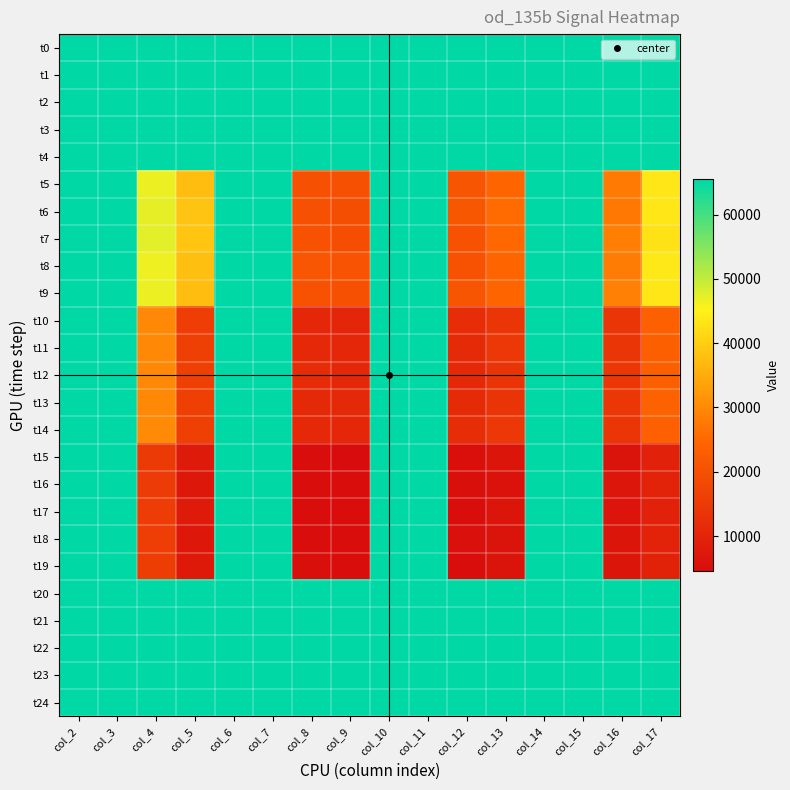

Reading left to right, extract all data points from this chart.

t0: col_2=65520	col_3=65520	col_4=65520	col_5=65520	col_6=65520	col_7=65520	col_8=65520	col_9=65520	col_10=65520	col_11=65520	col_12=65520	col_13=65520	col_14=65520	col_15=65520	col_16=65520	col_17=65520
t1: col_2=65520	col_3=65520	col_4=65520	col_5=65520	col_6=65520	col_7=65520	col_8=65520	col_9=65520	col_10=65520	col_11=65520	col_12=65520	col_13=65520	col_14=65520	col_15=65520	col_16=65520	col_17=65520
t2: col_2=65520	col_3=65520	col_4=65520	col_5=65520	col_6=65520	col_7=65520	col_8=65520	col_9=65520	col_10=65520	col_11=65520	col_12=65520	col_13=65520	col_14=65520	col_15=65520	col_16=65520	col_17=65520
t3: col_2=65520	col_3=65520	col_4=65520	col_5=65520	col_6=65520	col_7=65520	col_8=65520	col_9=65520	col_10=65520	col_11=65520	col_12=65520	col_13=65520	col_14=65520	col_15=65520	col_16=65520	col_17=65520
t4: col_2=65520	col_3=65520	col_4=65520	col_5=65520	col_6=65520	col_7=65520	col_8=65520	col_9=65520	col_10=65520	col_11=65520	col_12=65520	col_13=65520	col_14=65520	col_15=65520	col_16=65520	col_17=65520
t5: col_2=65520	col_3=65520	col_4=46656	col_5=37557	col_6=65520	col_7=65520	col_8=20309	col_9=20205	col_10=65520	col_11=65520	col_12=21149	col_13=24704	col_14=65520	col_15=65520	col_16=27794	col_17=43666
t6: col_2=65520	col_3=65520	col_4=47090	col_5=38424	col_6=65520	col_7=65520	col_8=20173	col_9=19472	col_10=65520	col_11=65520	col_12=21613	col_13=25640	col_14=65520	col_15=65520	col_16=27546	col_17=43370
t7: col_2=65520	col_3=65520	col_4=47378	col_5=38706	col_6=65520	col_7=65520	col_8=20549	col_9=19626	col_10=65520	col_11=65520	col_12=20568	col_13=25234	col_14=65520	col_15=65520	col_16=28410	col_17=42789
t8: col_2=65520	col_3=65520	col_4=46370	col_5=37776	col_6=65520	col_7=65520	col_8=21400	col_9=20669	col_10=65520	col_11=65520	col_12=20461	col_13=24869	col_14=65520	col_15=65520	col_16=28157	col_17=43776
t9: col_2=65520	col_3=65520	col_4=46648	col_5=37421	col_6=65520	col_7=65520	col_8=20461	col_9=20293	col_10=65520	col_11=65520	col_12=20976	col_13=24461	col_14=65520	col_15=65520	col_16=28634	col_17=43682
t10: col_2=65520	col_3=65520	col_4=29912	col_5=15906	col_6=65520	col_7=65520	col_8=10642	col_9=10509	col_10=65520	col_11=65520	col_12=11949	col_13=14138	col_14=65520	col_15=65520	col_16=13882	col_17=23482
t11: col_2=65520	col_3=65520	col_4=29885	col_5=16154	col_6=65520	col_7=65520	col_8=11130	col_9=10586	col_10=65520	col_11=65520	col_12=11376	col_13=14560	col_14=65520	col_15=65520	col_16=13898	col_17=23386
t12: col_2=65520	col_3=65520	col_4=30010	col_5=16197	col_6=65520	col_7=65520	col_8=11458	col_9=10810	col_10=65520	col_11=65520	col_12=11154	col_13=13629	col_14=65520	col_15=65520	col_16=14301	col_17=23314
t13: col_2=65520	col_3=65520	col_4=29832	col_5=16064	col_6=65520	col_7=65520	col_8=10944	col_9=10989	col_10=65520	col_11=65520	col_12=11381	col_13=13666	col_14=65520	col_15=65520	col_16=14320	col_17=24160
t14: col_2=65520	col_3=65520	col_4=30221	col_5=16122	col_6=65520	col_7=65520	col_8=11101	col_9=10608	col_10=65520	col_11=65520	col_12=11912	col_13=14445	col_14=65520	col_15=65520	col_16=13746	col_17=23645
t15: col_2=65520	col_3=65520	col_4=15016	col_5=7818	col_6=65520	col_7=65520	col_8=4741	col_9=4506	col_10=65520	col_11=65520	col_12=5245	col_13=6573	col_14=65520	col_15=65520	col_16=6197	col_17=9296
t16: col_2=65520	col_3=65520	col_4=15152	col_5=7280	col_6=65520	col_7=65520	col_8=4901	col_9=4898	col_10=65520	col_11=65520	col_12=5130	col_13=5877	col_14=65520	col_15=65520	col_16=6653	col_17=9754
t17: col_2=65520	col_3=65520	col_4=15546	col_5=7632	col_6=65520	col_7=65520	col_8=5066	col_9=4632	col_10=65520	col_11=65520	col_12=5048	col_13=6440	col_14=65520	col_15=65520	col_16=6341	col_17=9306
t18: col_2=65520	col_3=65520	col_4=15882	col_5=7152	col_6=65520	col_7=65520	col_8=4784	col_9=4781	col_10=65520	col_11=65520	col_12=5458	col_13=6285	col_14=65520	col_15=65520	col_16=6440	col_17=9706
t19: col_2=65520	col_3=65520	col_4=15685	col_5=7565	col_6=65520	col_7=65520	col_8=5136	col_9=4712	col_10=65520	col_11=65520	col_12=4936	col_13=6288	col_14=65520	col_15=65520	col_16=6538	col_17=9458
t20: col_2=65520	col_3=65520	col_4=65520	col_5=65520	col_6=65520	col_7=65520	col_8=65520	col_9=65520	col_10=65520	col_11=65520	col_12=65520	col_13=65520	col_14=65520	col_15=65520	col_16=65520	col_17=65520
t21: col_2=65520	col_3=65520	col_4=65520	col_5=65520	col_6=65520	col_7=65520	col_8=65520	col_9=65520	col_10=65520	col_11=65520	col_12=65520	col_13=65520	col_14=65520	col_15=65520	col_16=65520	col_17=65520
t22: col_2=65520	col_3=65520	col_4=65520	col_5=65520	col_6=65520	col_7=65520	col_8=65520	col_9=65520	col_10=65520	col_11=65520	col_12=65520	col_13=65520	col_14=65520	col_15=65520	col_16=65520	col_17=65520
t23: col_2=65520	col_3=65520	col_4=65520	col_5=65520	col_6=65520	col_7=65520	col_8=65520	col_9=65520	col_10=65520	col_11=65520	col_12=65520	col_13=65520	col_14=65520	col_15=65520	col_16=65520	col_17=65520
t24: col_2=65520	col_3=65520	col_4=65520	col_5=65520	col_6=65520	col_7=65520	col_8=65520	col_9=65520	col_10=65520	col_11=65520	col_12=65520	col_13=65520	col_14=65520	col_15=65520	col_16=65520	col_17=65520